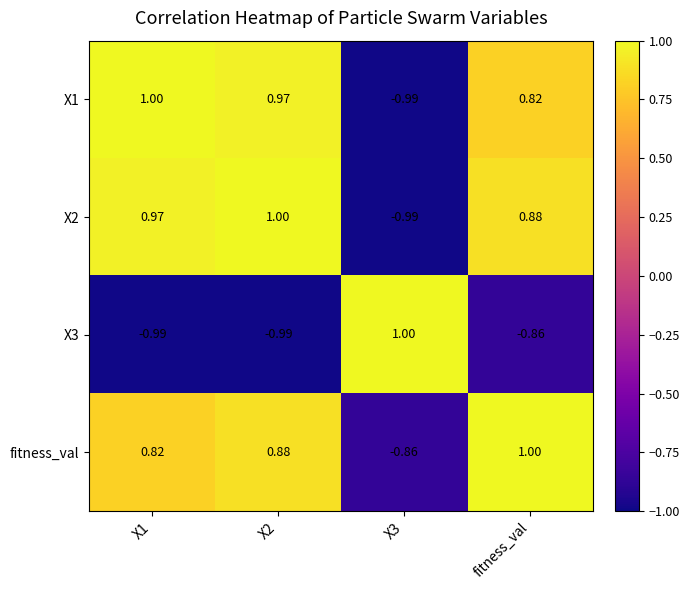

At which label is X3 closest to 0?

fitness_val